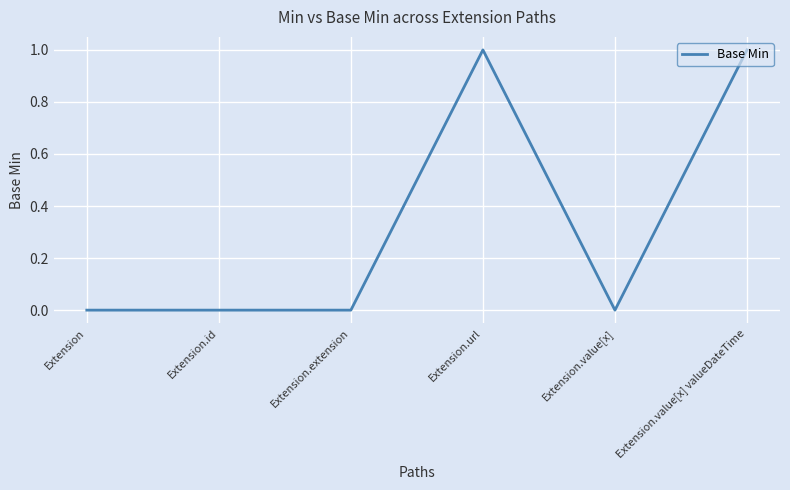

How many distinct data groups are displayed?

1